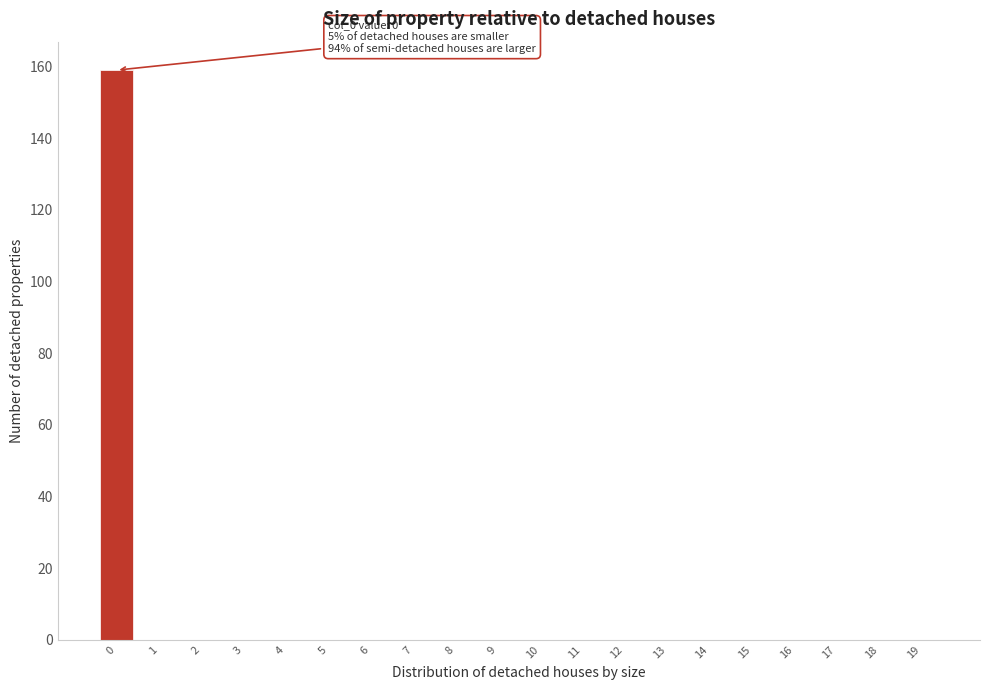

Over which range of the x-axis is the bar tallest?

-0.5 to 0.5